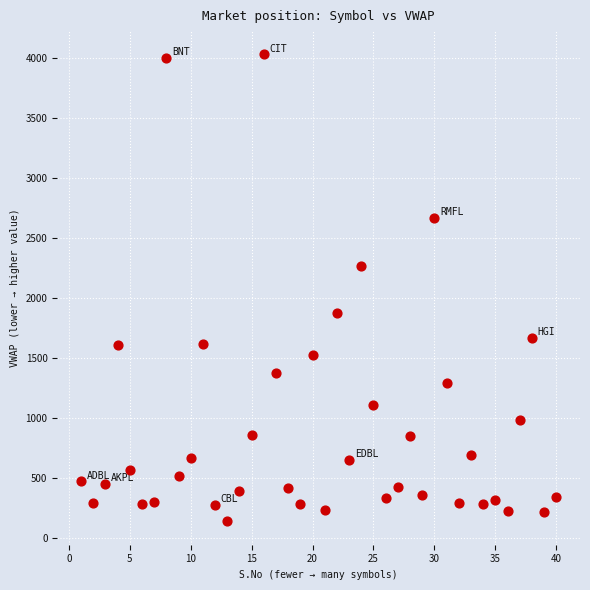

What is the range of Y values (max minus min)?

3892.2